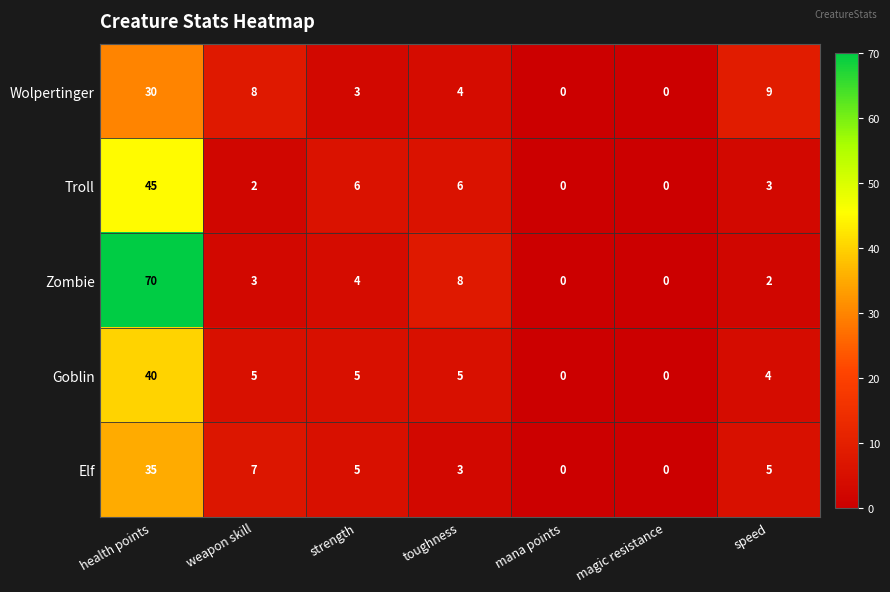

Which series has the largest total across all categories?

Zombie